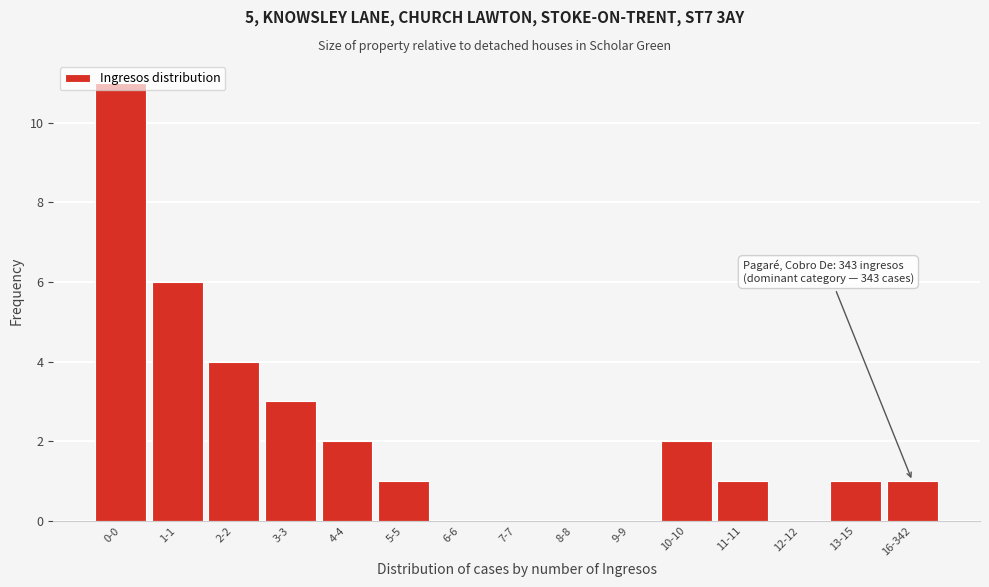

The chart shows a value of 3 at 3-3. True or false?

True